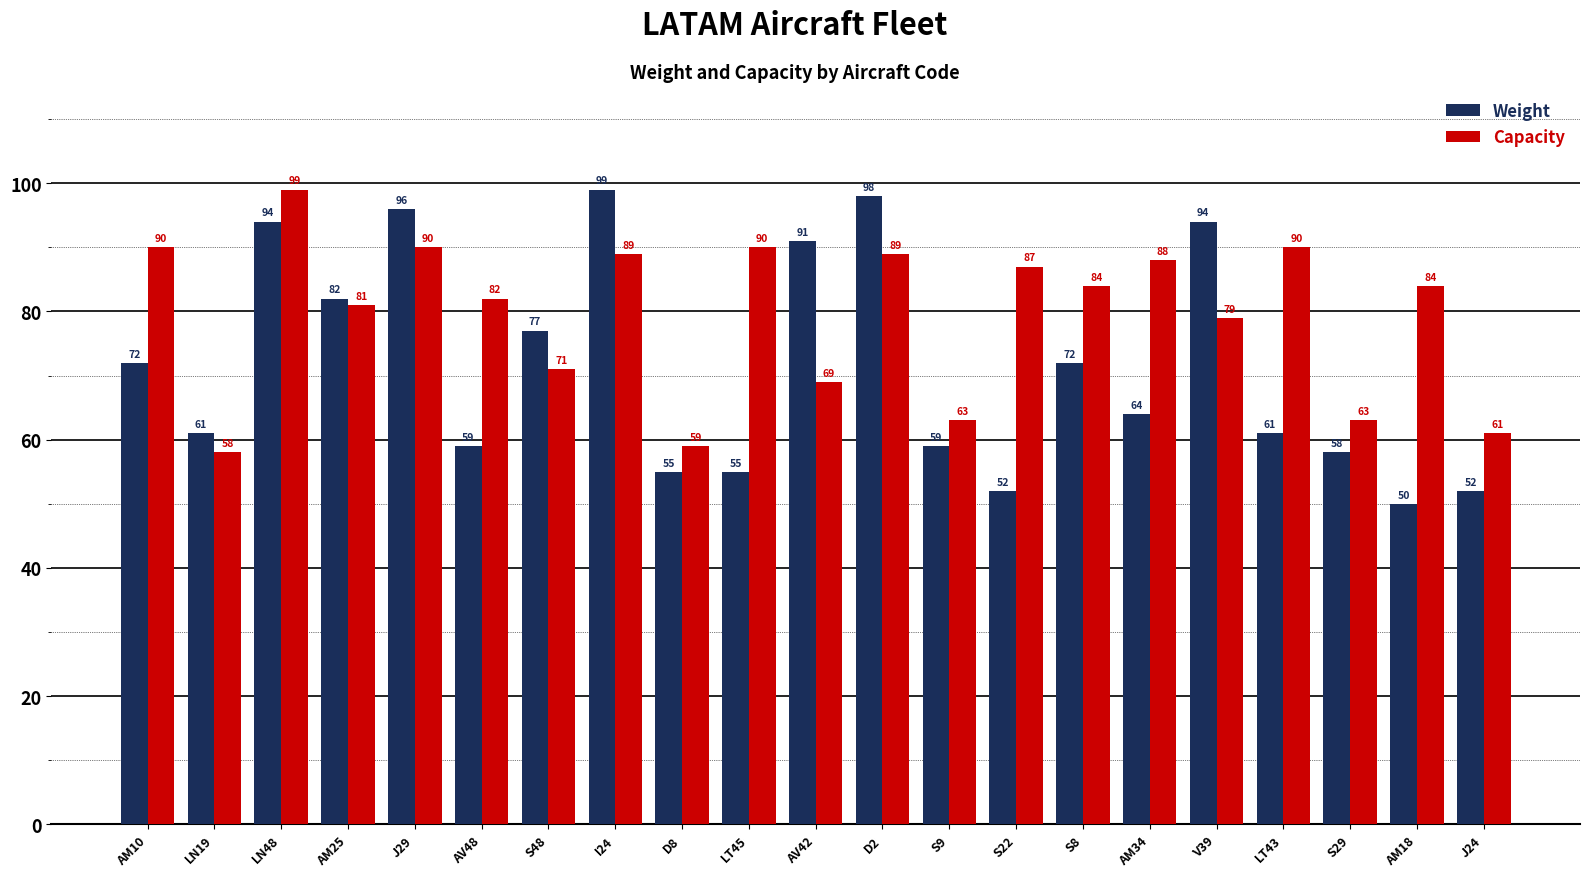

What is the sum of all Capacity values?

1666